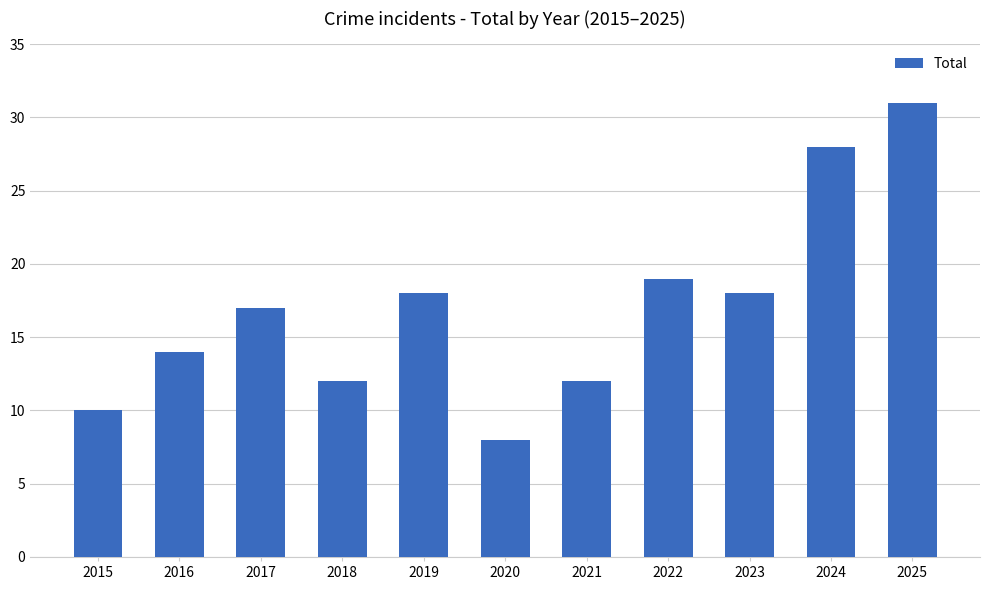

What is the difference between the maximum and minimum values?

23